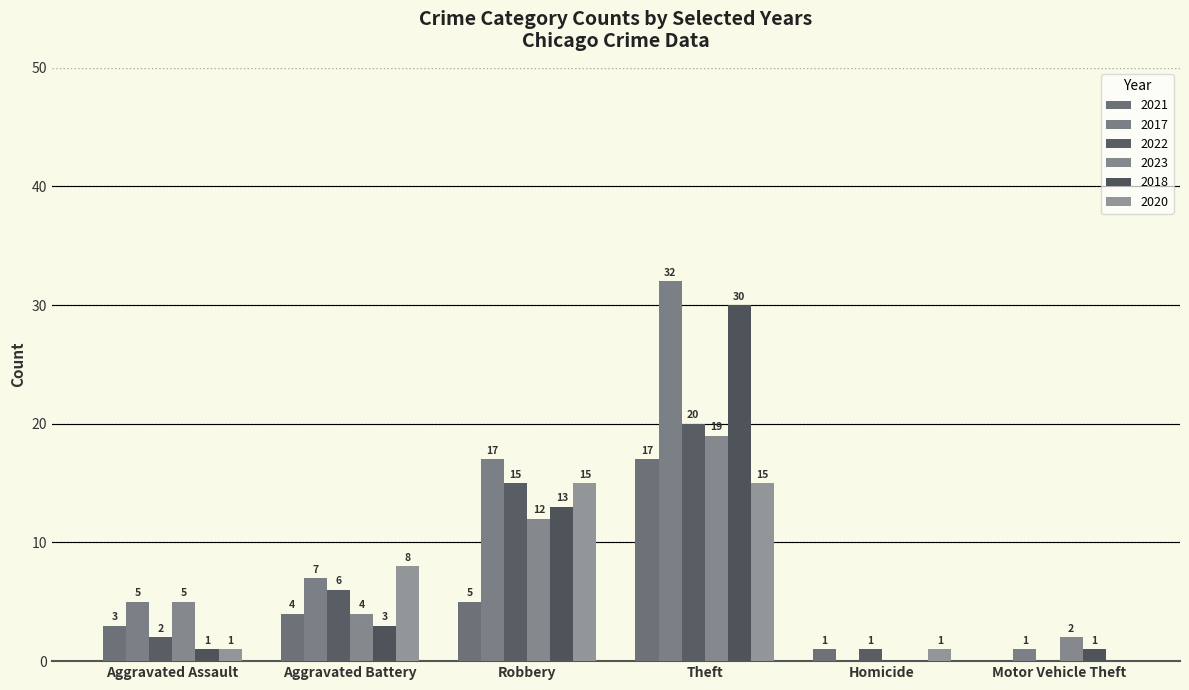

Reading left to right, transcribe all the data shown in this chart.

2021: Aggravated Assault=3	Aggravated Battery=4	Robbery=5	Theft=17	Homicide=1	Motor Vehicle Theft=0
2017: Aggravated Assault=5	Aggravated Battery=7	Robbery=17	Theft=32	Homicide=0	Motor Vehicle Theft=1
2022: Aggravated Assault=2	Aggravated Battery=6	Robbery=15	Theft=20	Homicide=1	Motor Vehicle Theft=0
2023: Aggravated Assault=5	Aggravated Battery=4	Robbery=12	Theft=19	Homicide=0	Motor Vehicle Theft=2
2018: Aggravated Assault=1	Aggravated Battery=3	Robbery=13	Theft=30	Homicide=0	Motor Vehicle Theft=1
2020: Aggravated Assault=1	Aggravated Battery=8	Robbery=15	Theft=15	Homicide=1	Motor Vehicle Theft=0